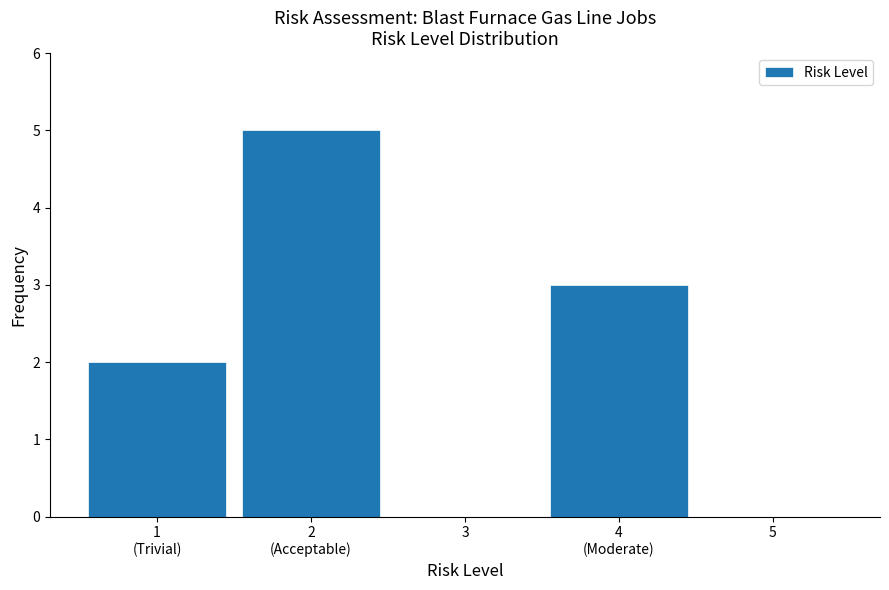

What is the maximum value shown in the chart?

5